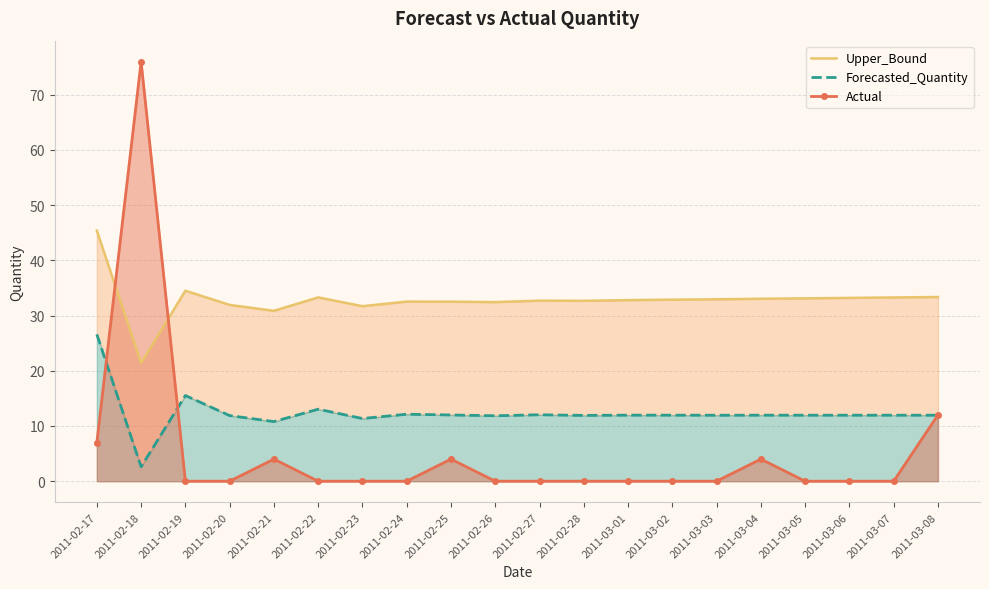

What is the difference between the second highest and second lowest values in the Upper_Bound series?

3.6